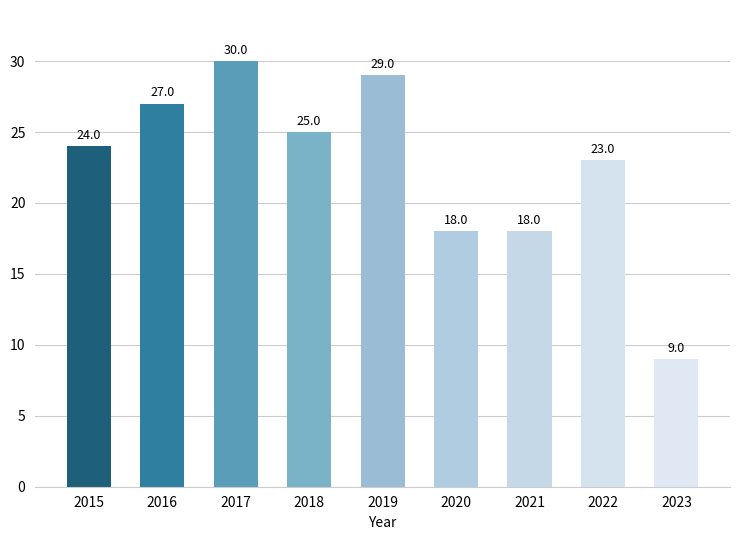

What is the value of the 3rd bar from the left?

30